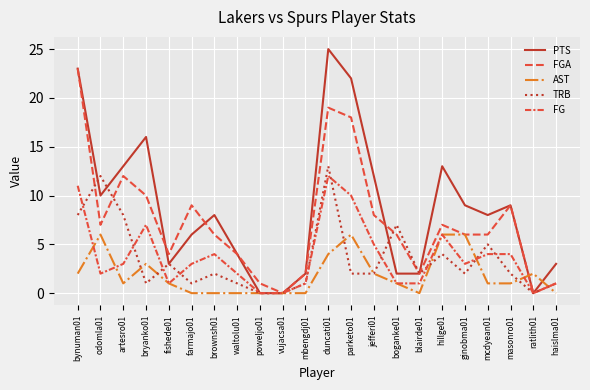

At which category does the chart reach its peak across all series?

duncati01